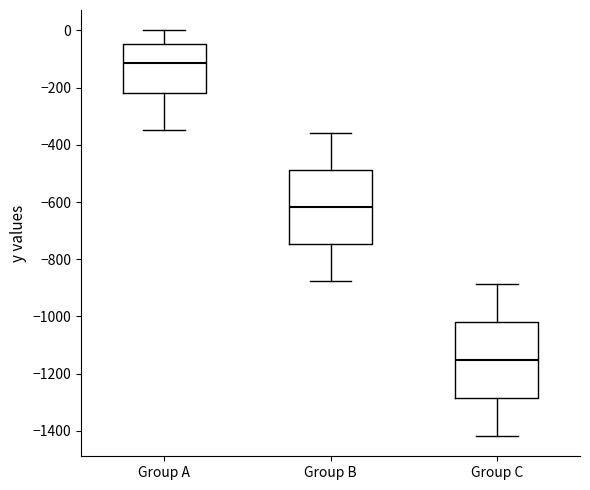

Which box has the lowest median line?

Group C